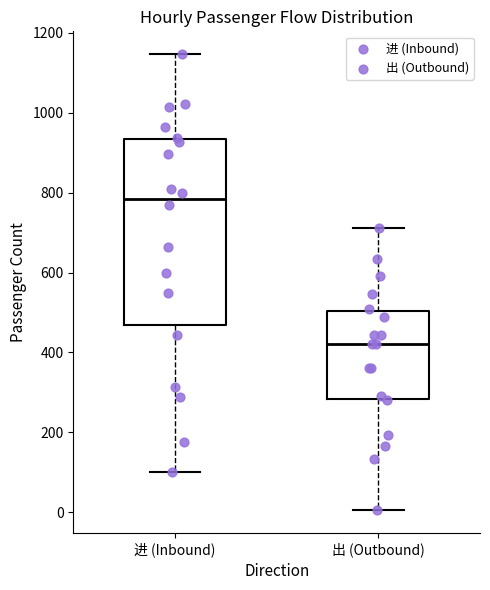

Reading left to right, read every box against the y-axis: the position of its median line, the range the box covers, and the ends of its whiskers. The values are not printed on the chart, so give them approximately, as read against the axis.

进 (Inbound): median 780, box 460 to 940, whiskers 100 to 1140
出 (Outbound): median 420, box 280 to 500, whiskers 0 to 720